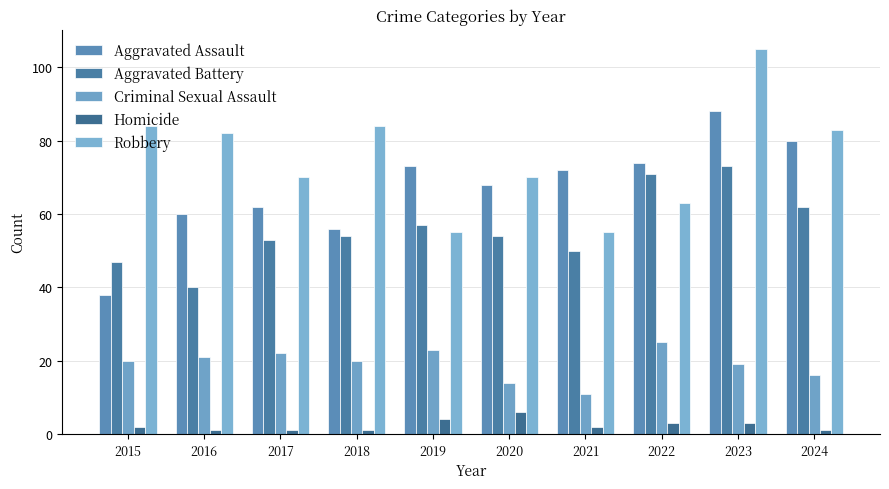

What is the value of the Aggravated Battery bar at the 8th from the left?

71